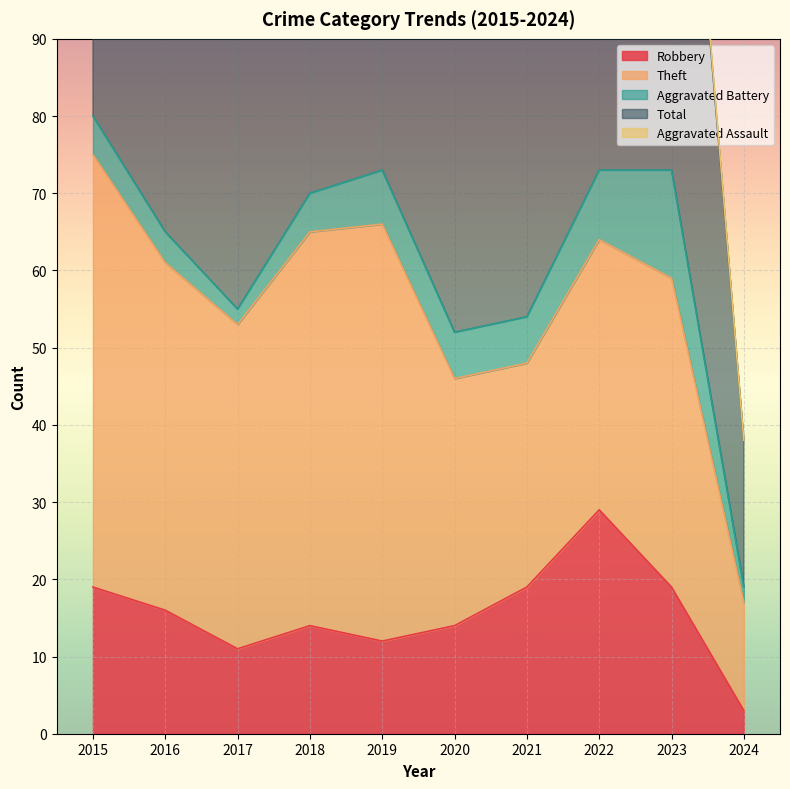

Between 2024 and 2020, which is larger?

2020